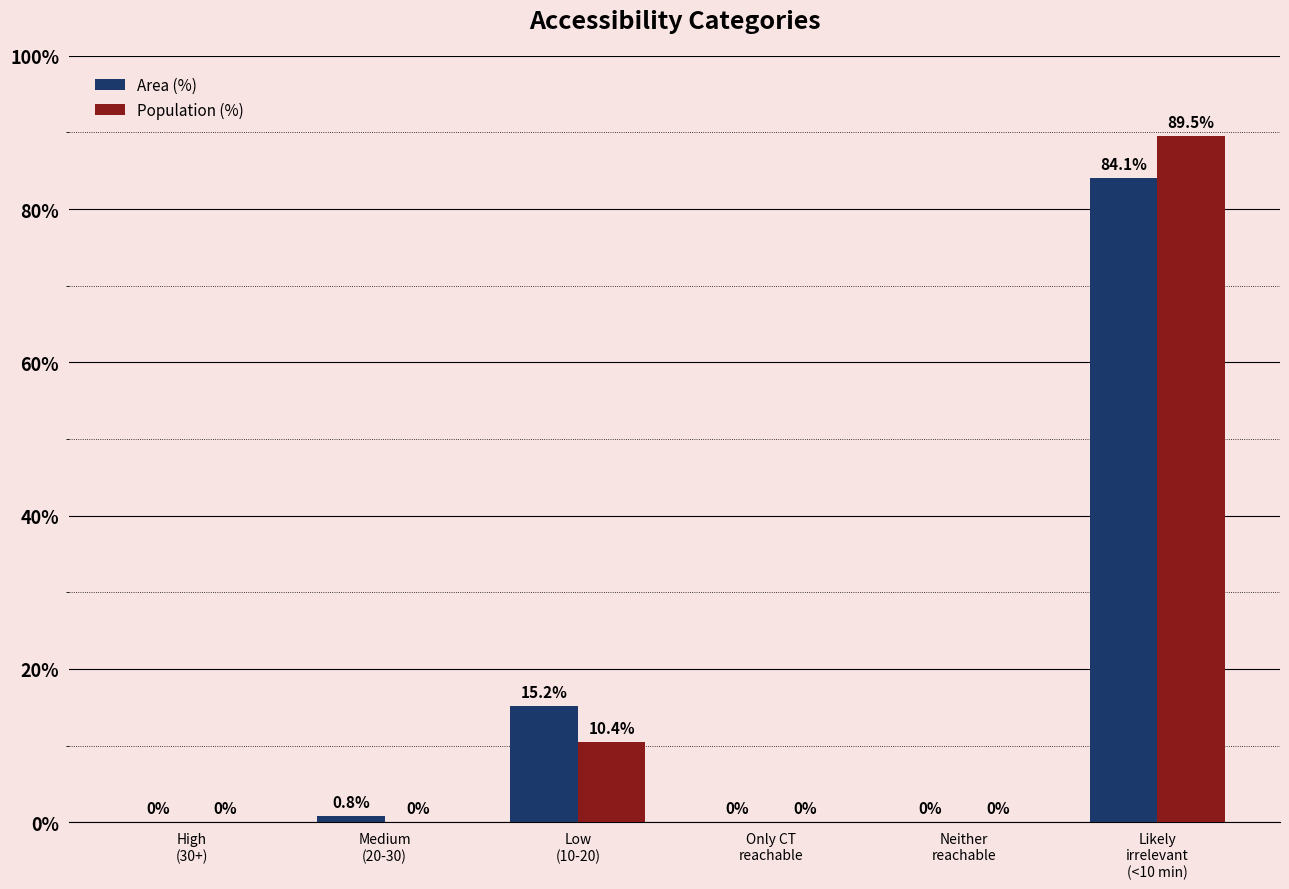

Which series has the largest total across all categories?

Area (%)